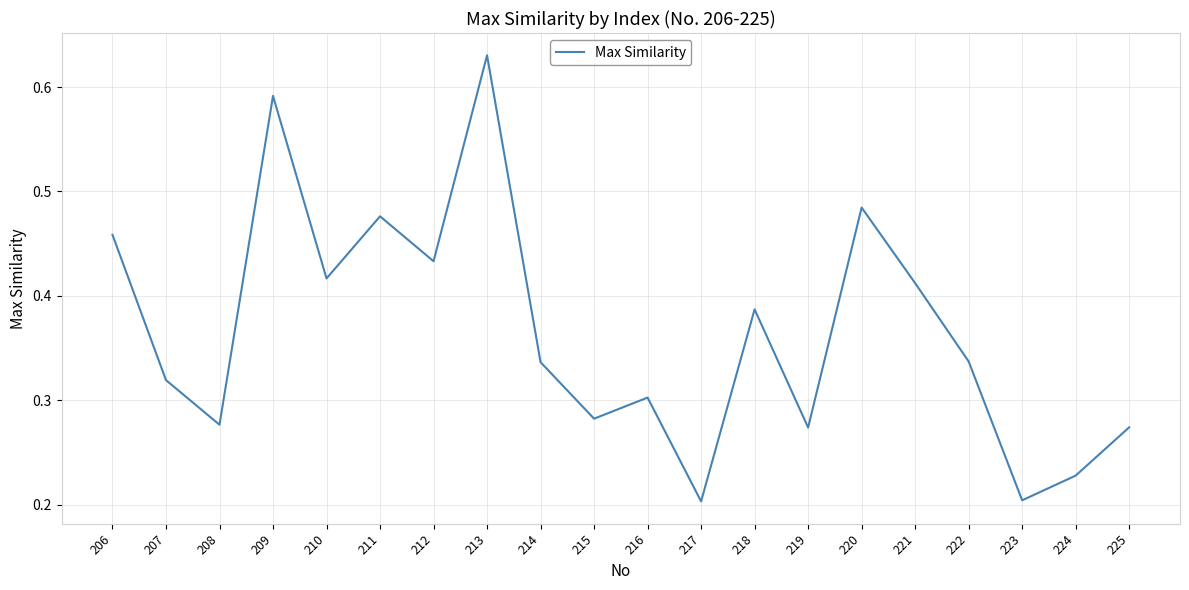

The chart shows a value of 0.2 at 223. True or false?

True